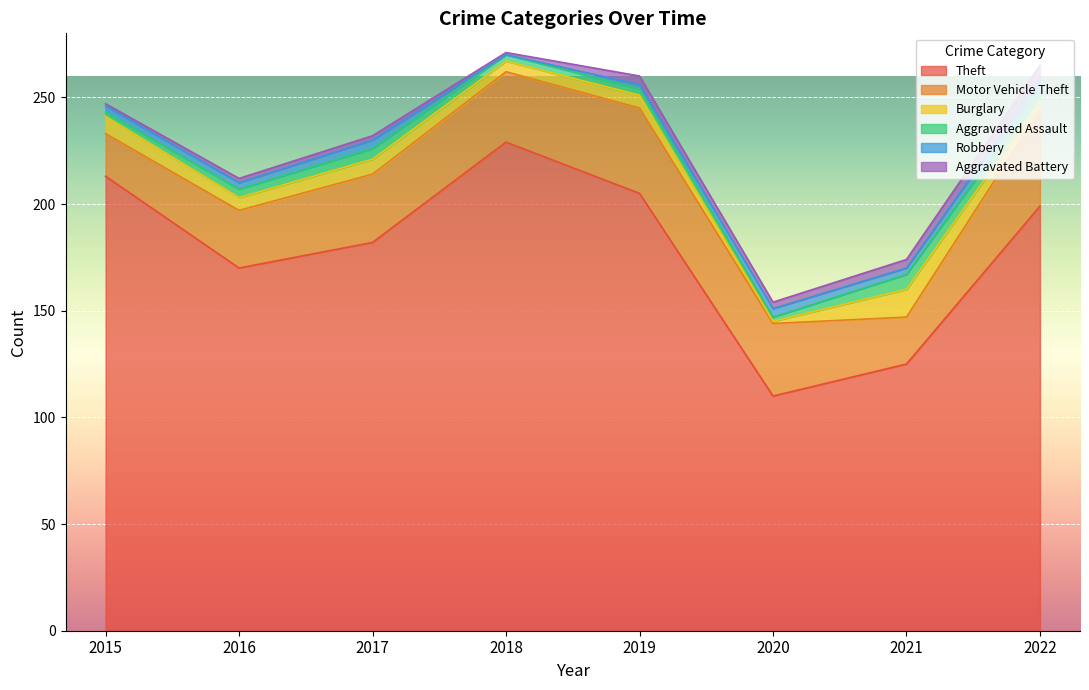

Which series has the largest total across all categories?

Theft